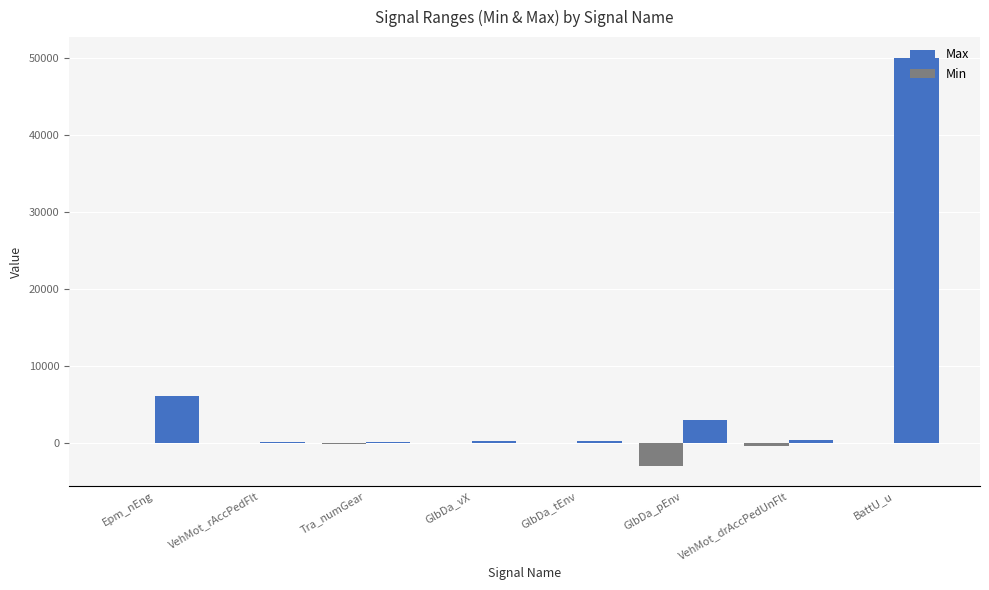

The value of Max at Tra_numGear is 127. True or false?

True